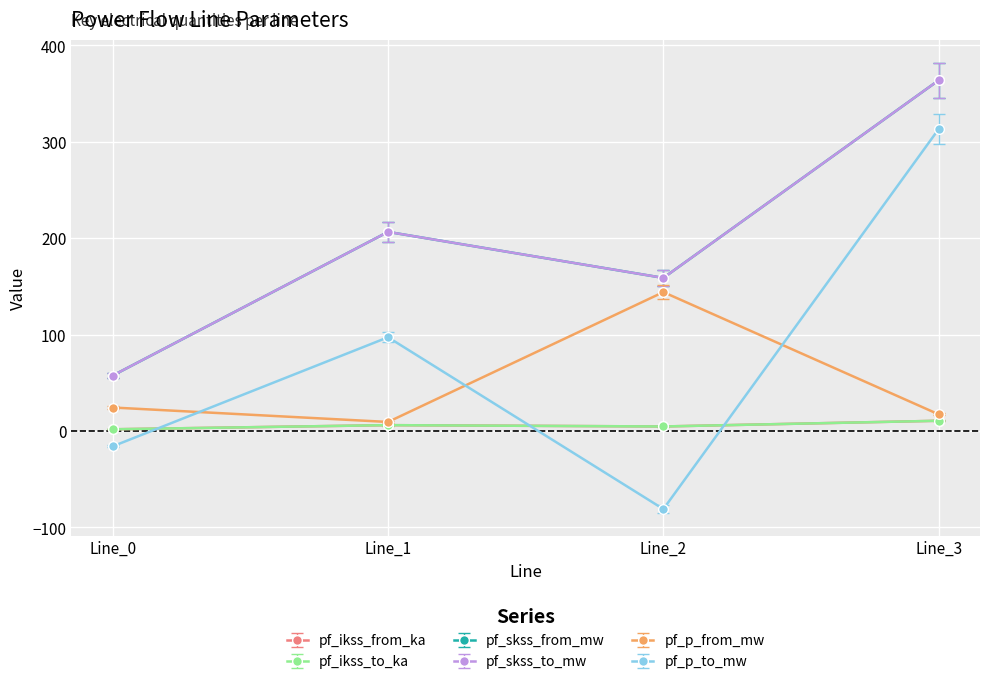

The pf_skss_to_mw series shows 1.2 at Line_2. True or false?

False